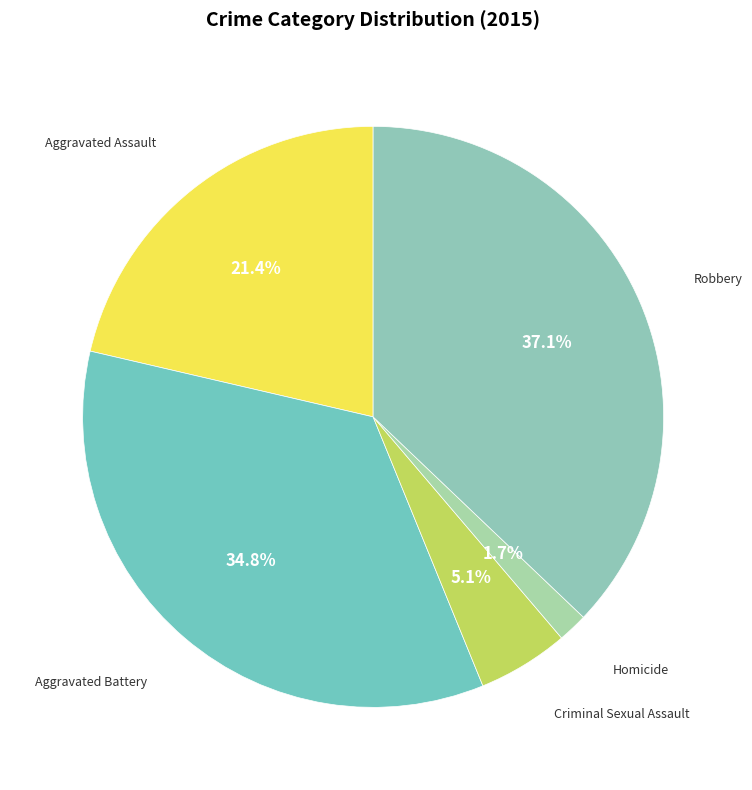

Is there a majority slice in this chart?

No